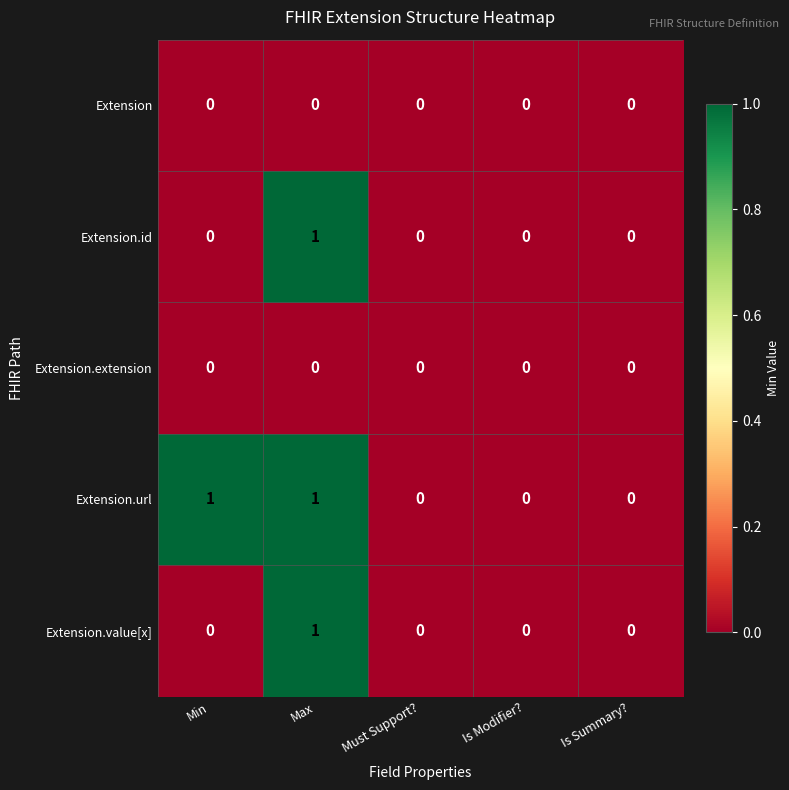

At which category is the sum across all series the highest?

Max